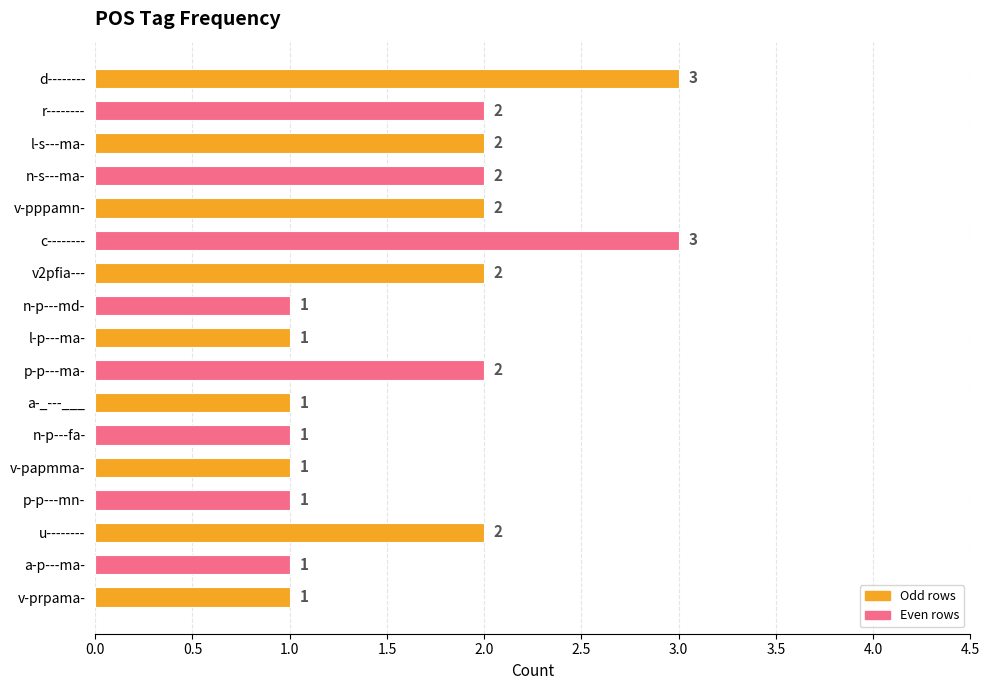

The value at p-p---ma- is 2. True or false?

True